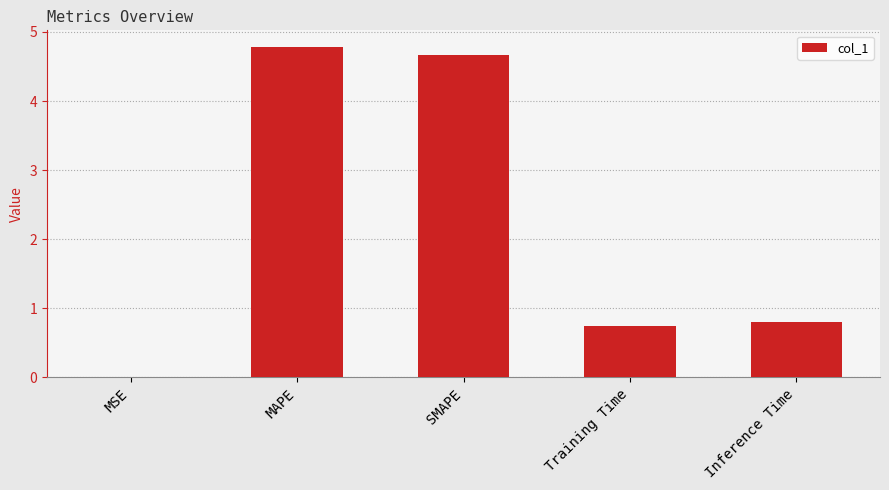

Where is the data nearest to the value 2?

Inference Time